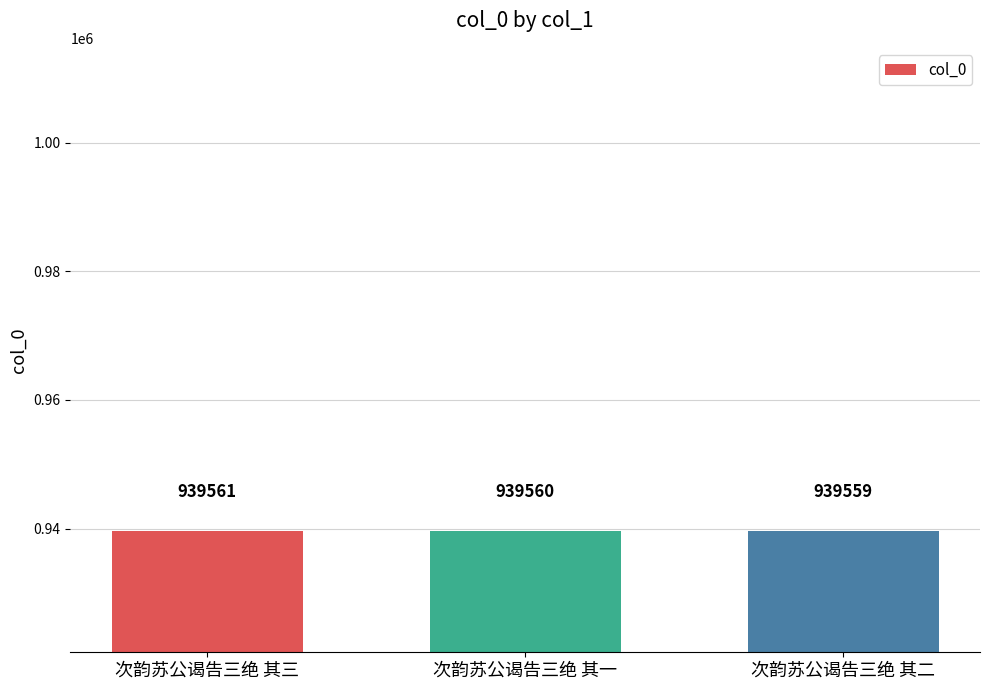

What is the smallest value displayed?

939559